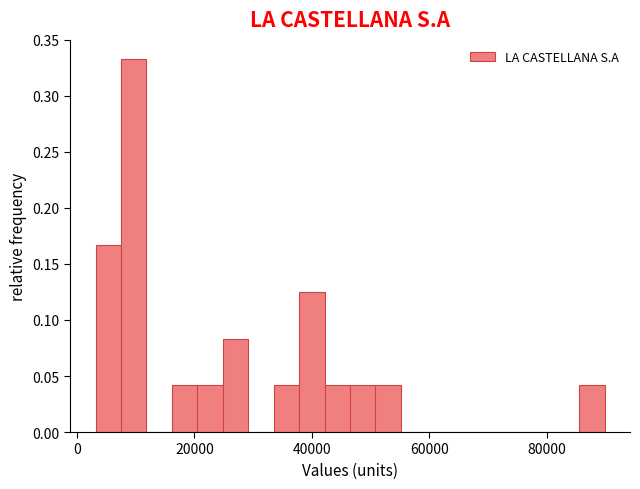

Read against the x-axis, roughly where is the centre of the tallest bar?

10000